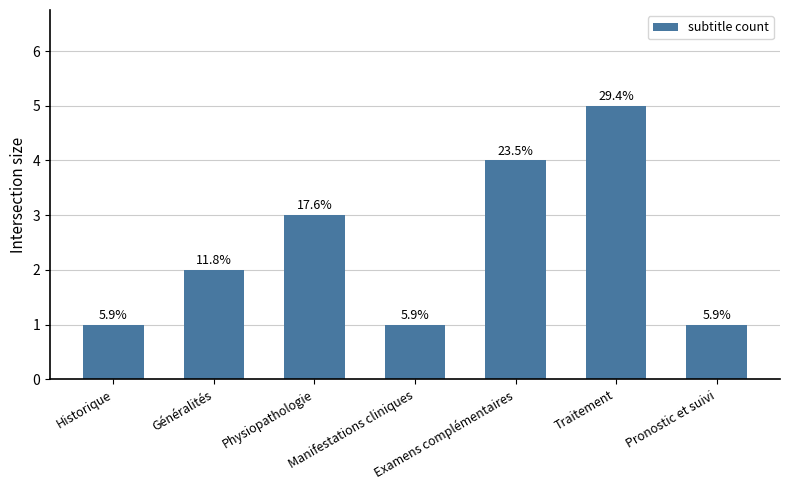

Does the chart contain any negative values?

No